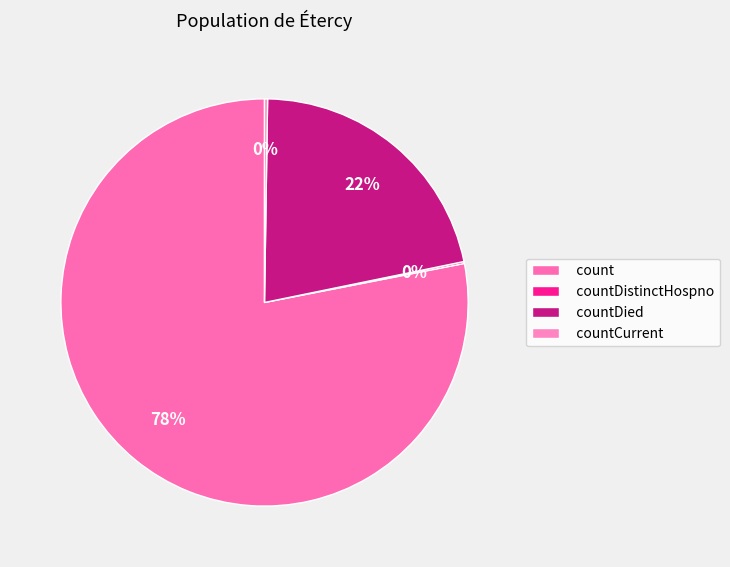

The countDied slice represents 28% of the pie. True or false?

False